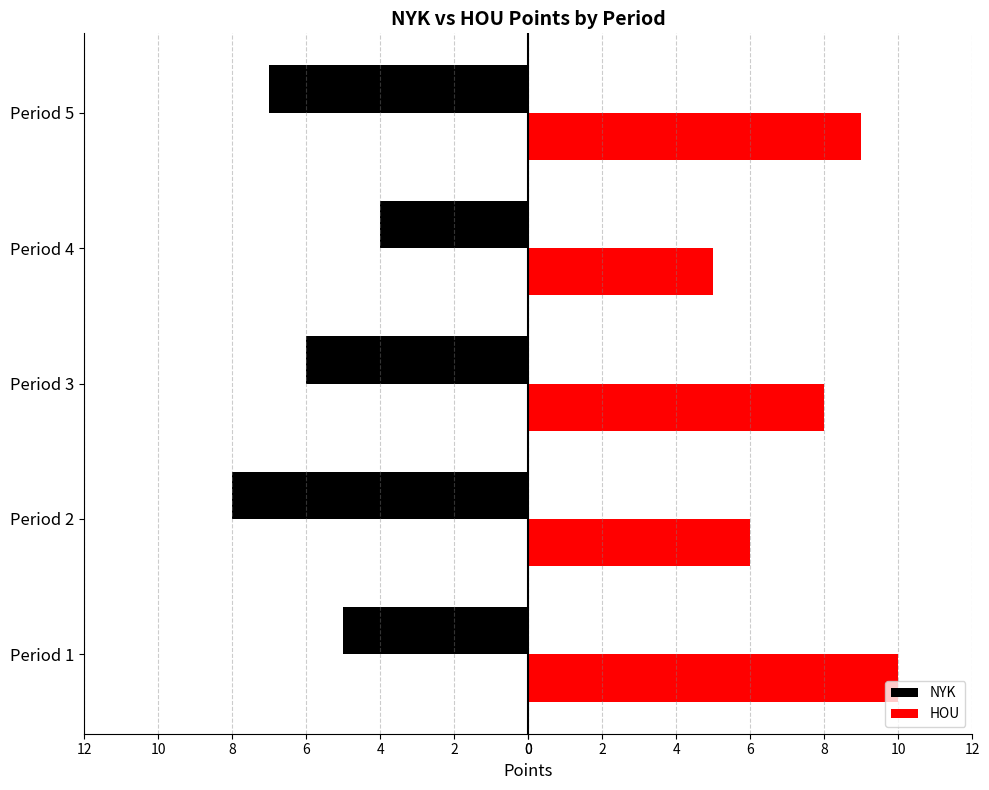

What are all the series names shown in the legend?

NYK, HOU